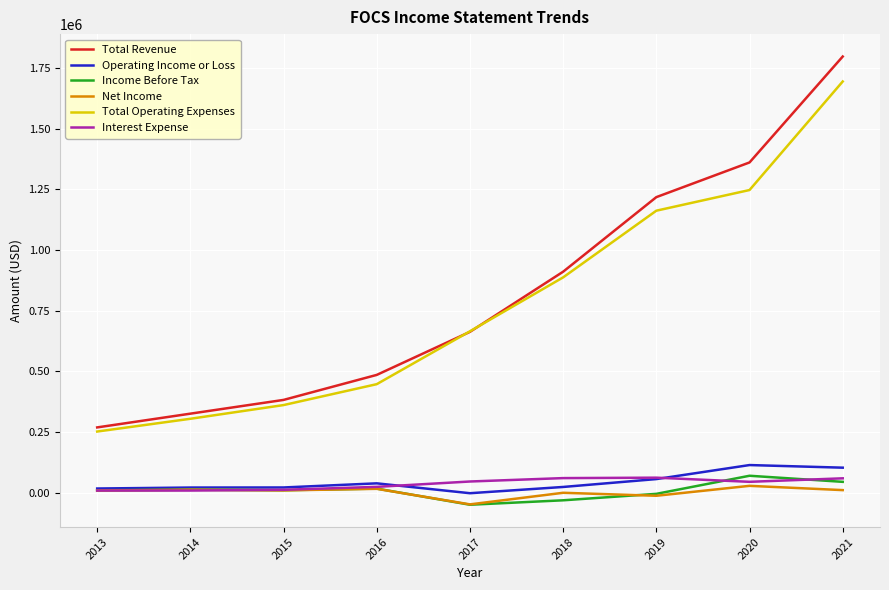

Which series changed the most between 2017 and 2020?

Total Revenue